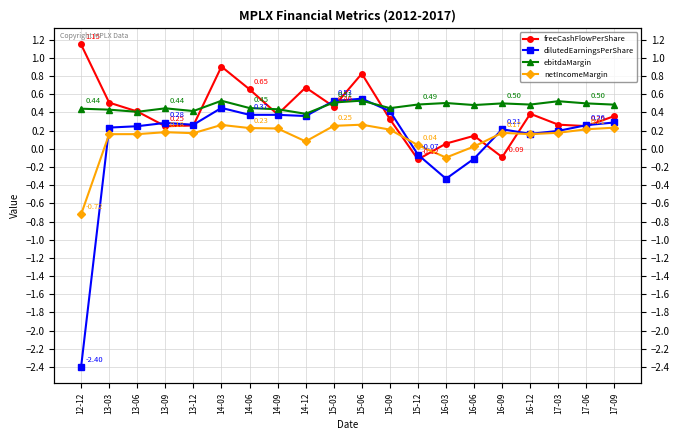

Which label corresponds to the largest value in the chart?

12-12